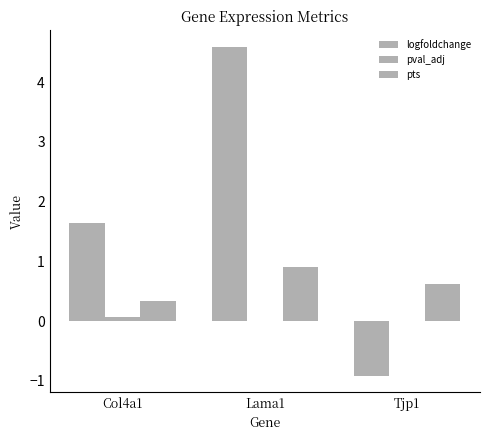

Rank the categories by logfoldchange value from highest to lowest.

Lama1, Col4a1, Tjp1